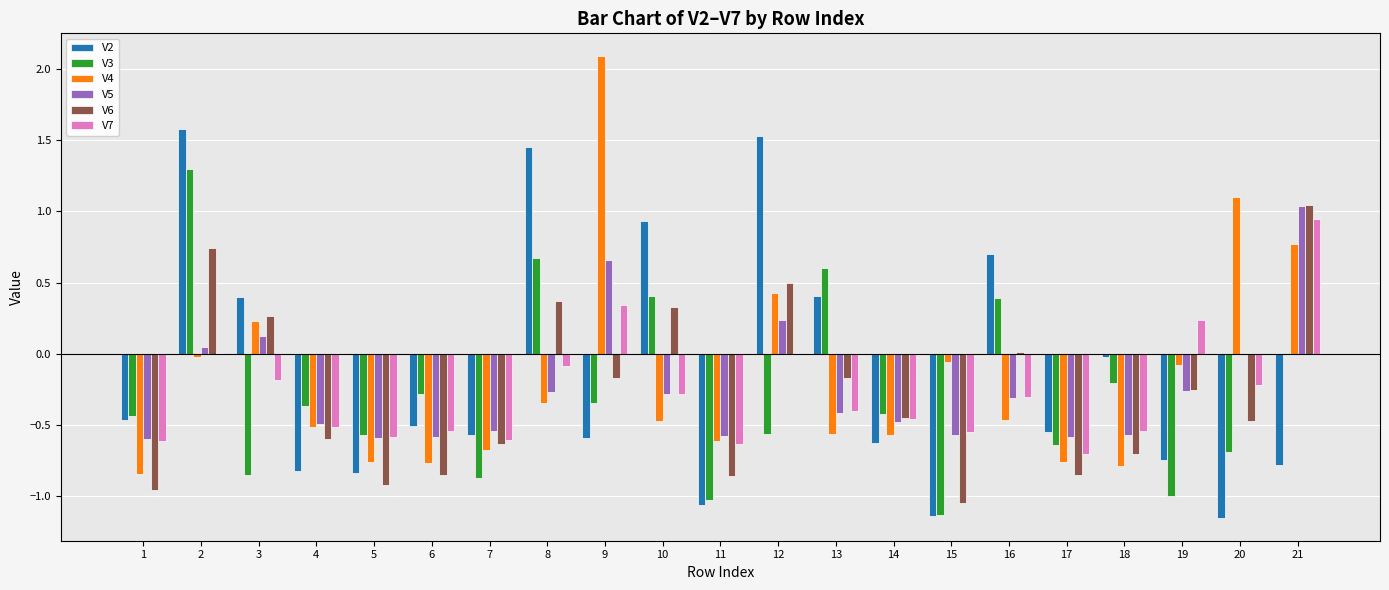

Is the value of V6 at 6 greater than the value of V4 at 14?

No